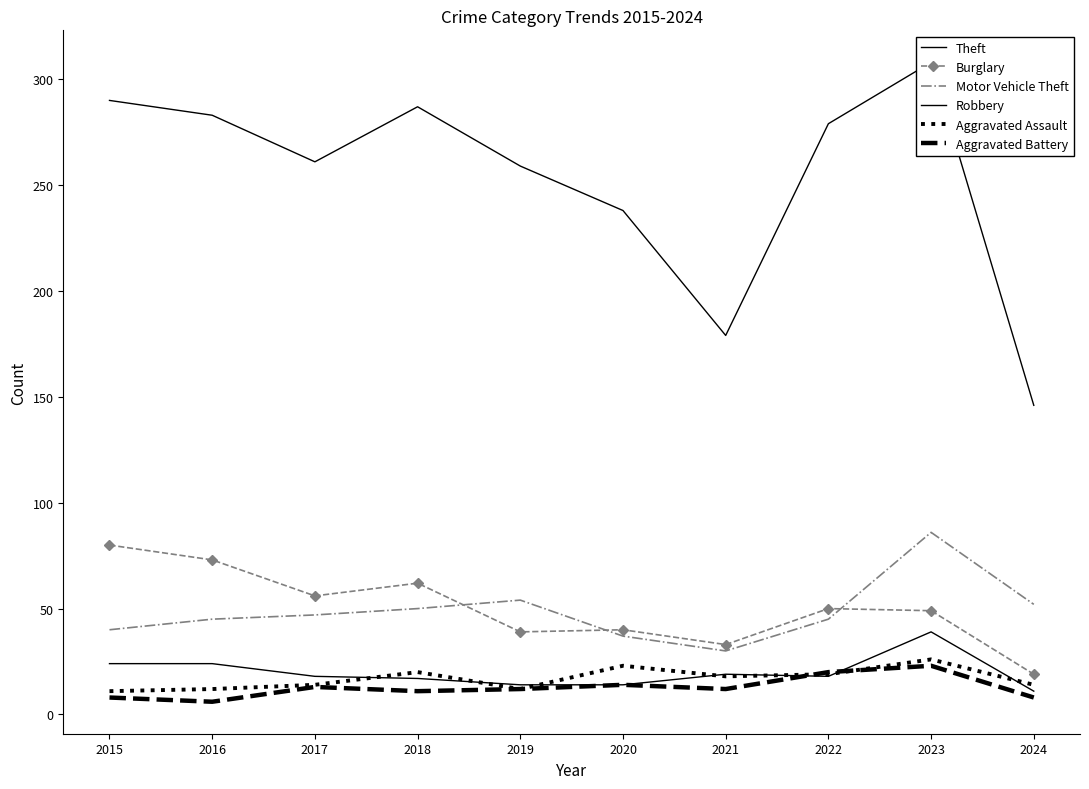

What is the smallest value displayed?

6